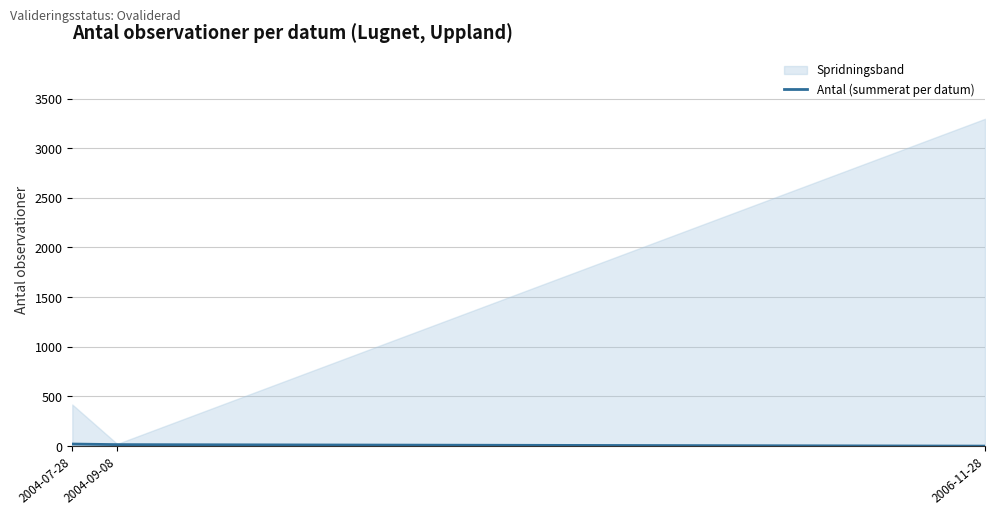

At which label is the value closest to 10?

2004-09-08